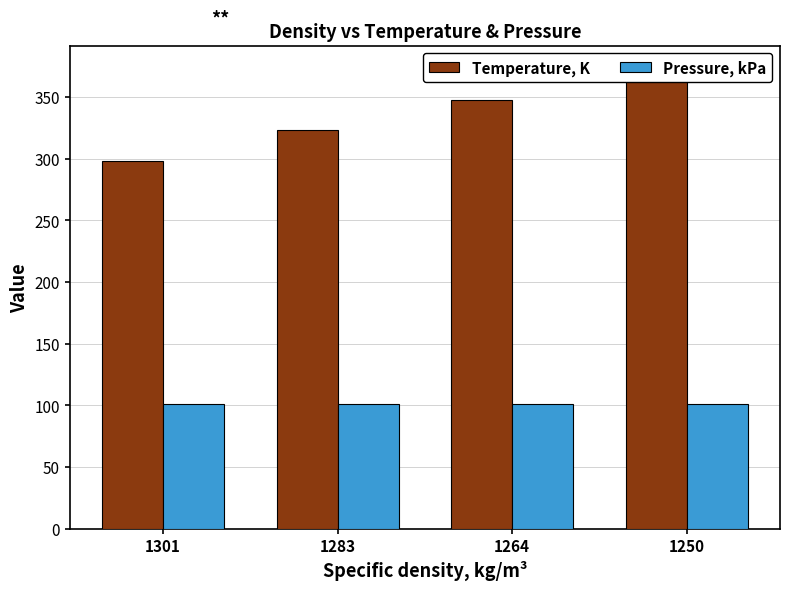

Is the value of Temperature, K at 1250 greater than the value of Pressure, kPa at 1264?

Yes